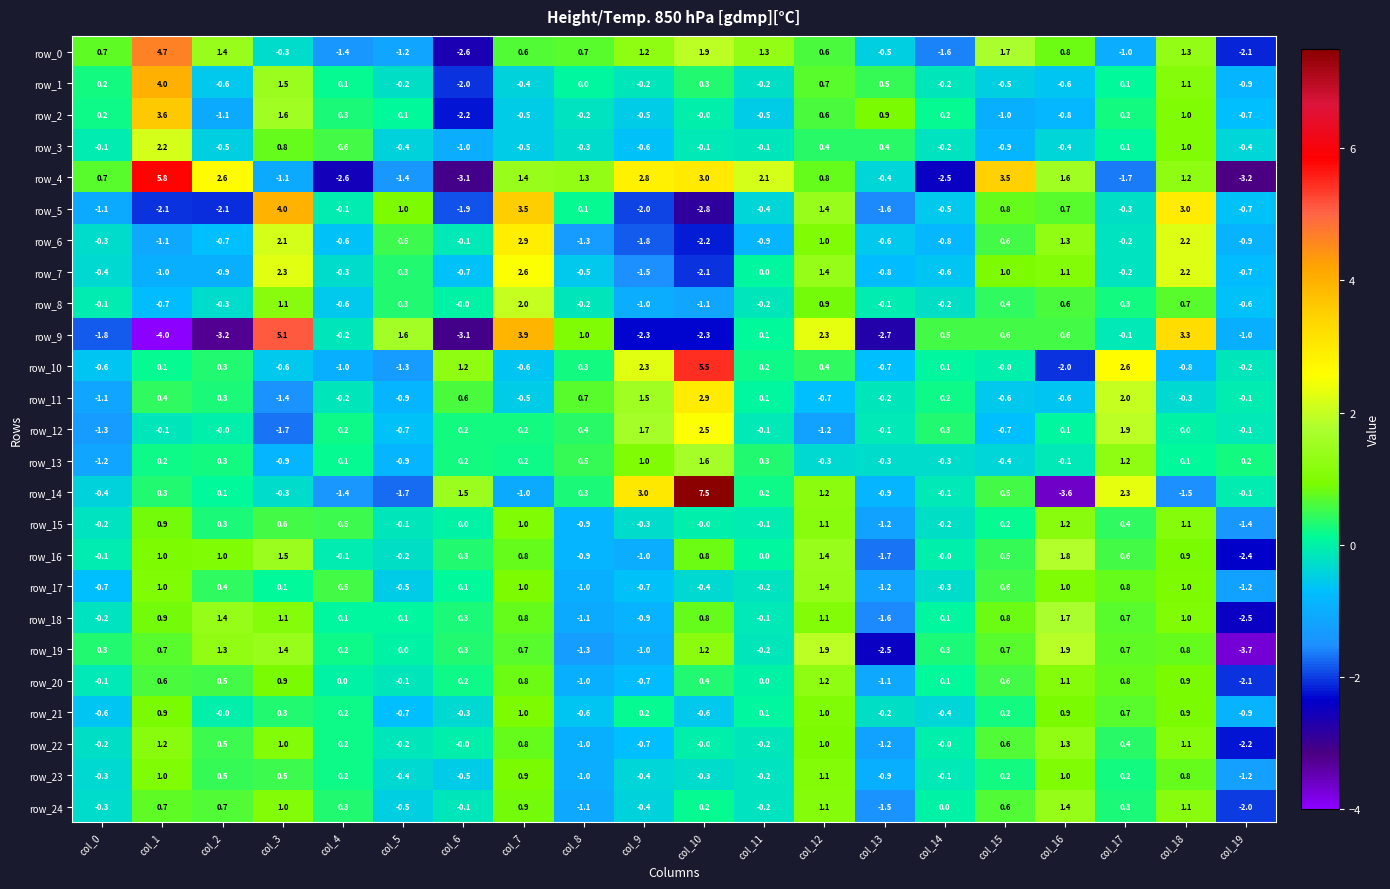

Where is row_7 nearest to the value 0?

col_11